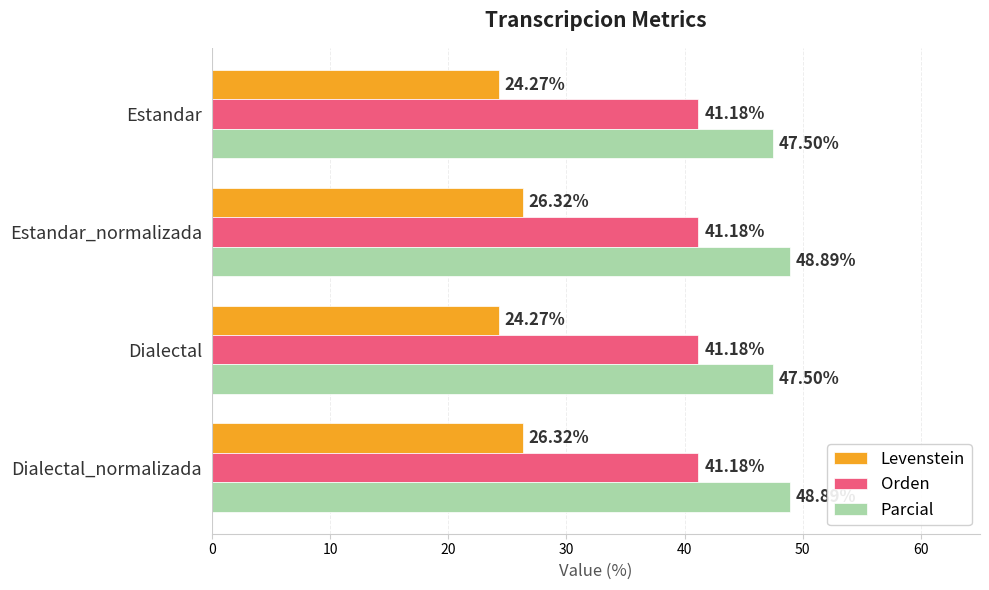

Is the value of Levenstein at Dialectal greater than the value of Parcial at Estandar_normalizada?

No